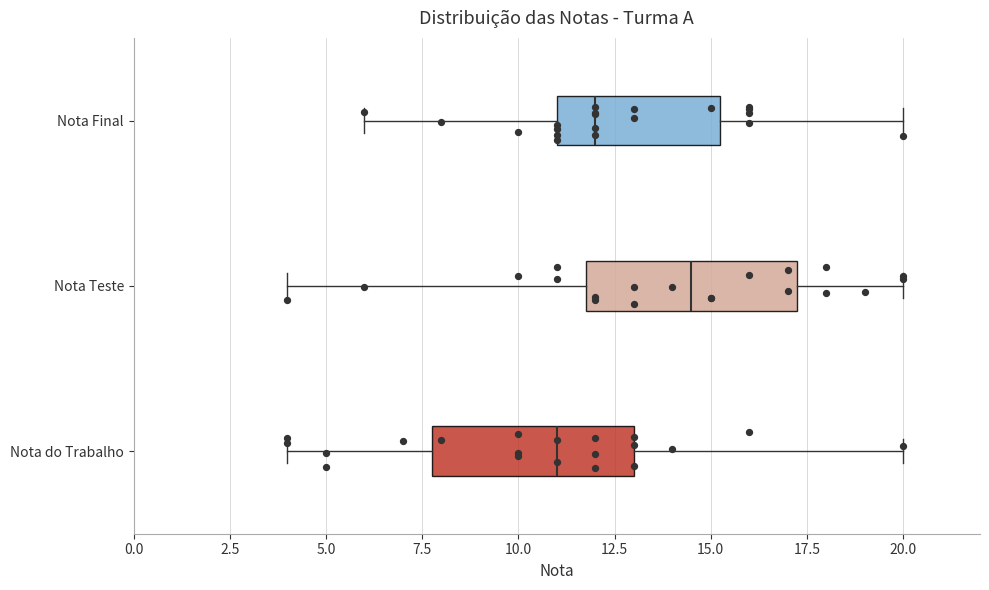

Which box's median line is the furthest to the left?

Nota do Trabalho